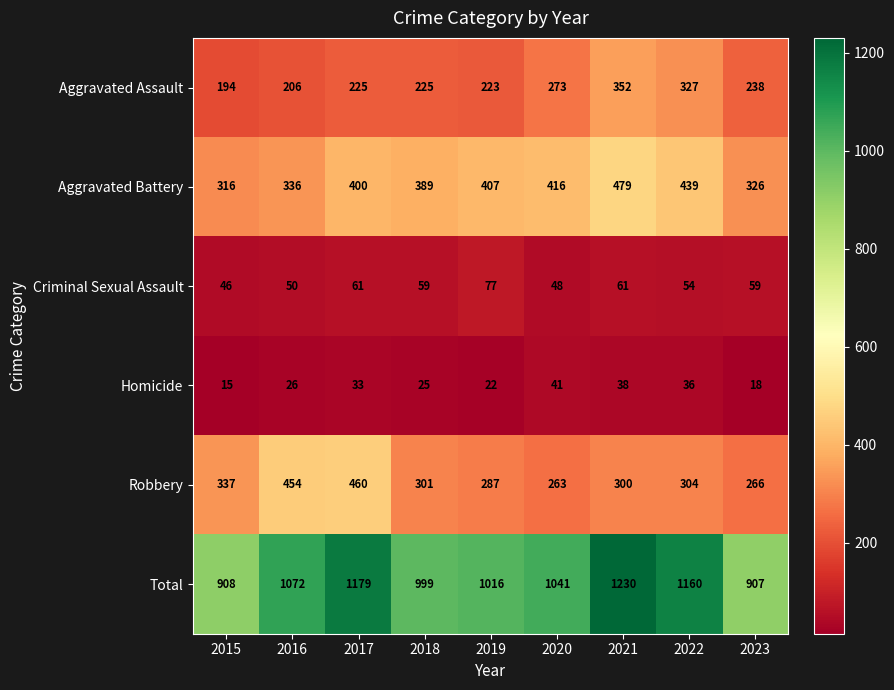

What is the sum of all Aggravated Battery values?

3508